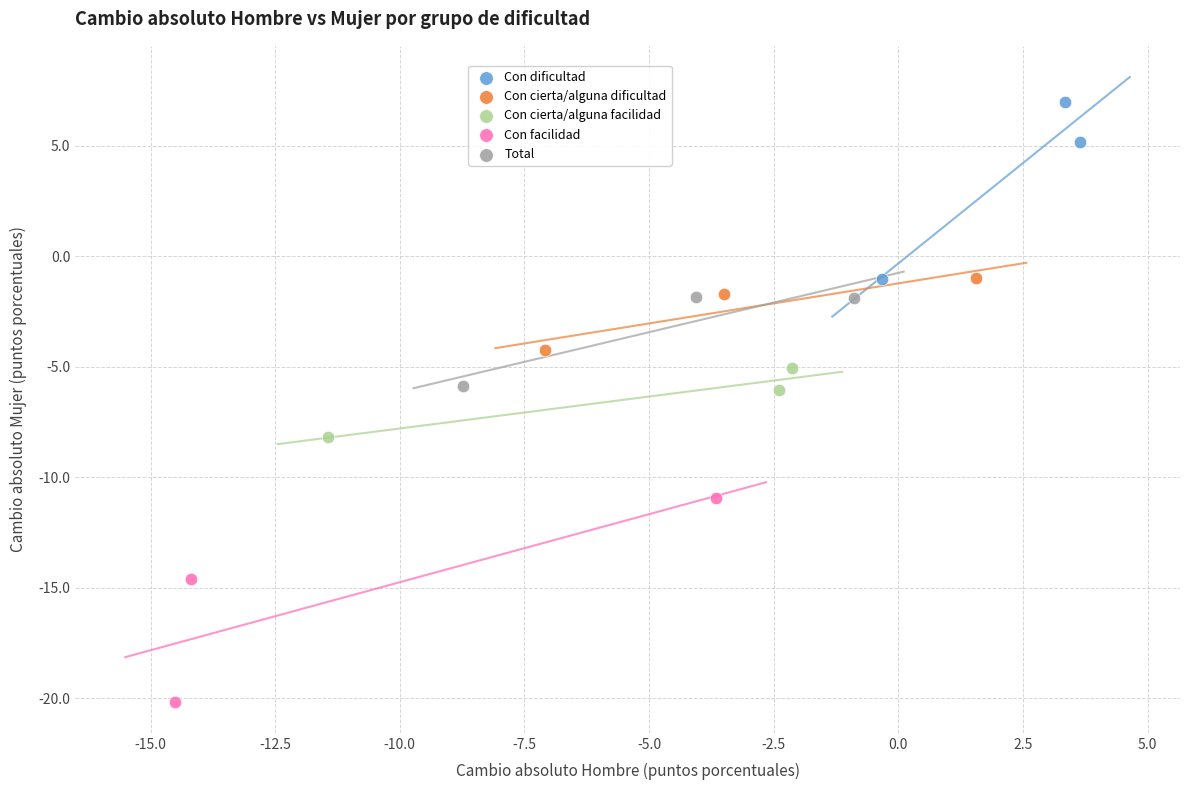

Which series contains the highest Y value?

Con dificultad